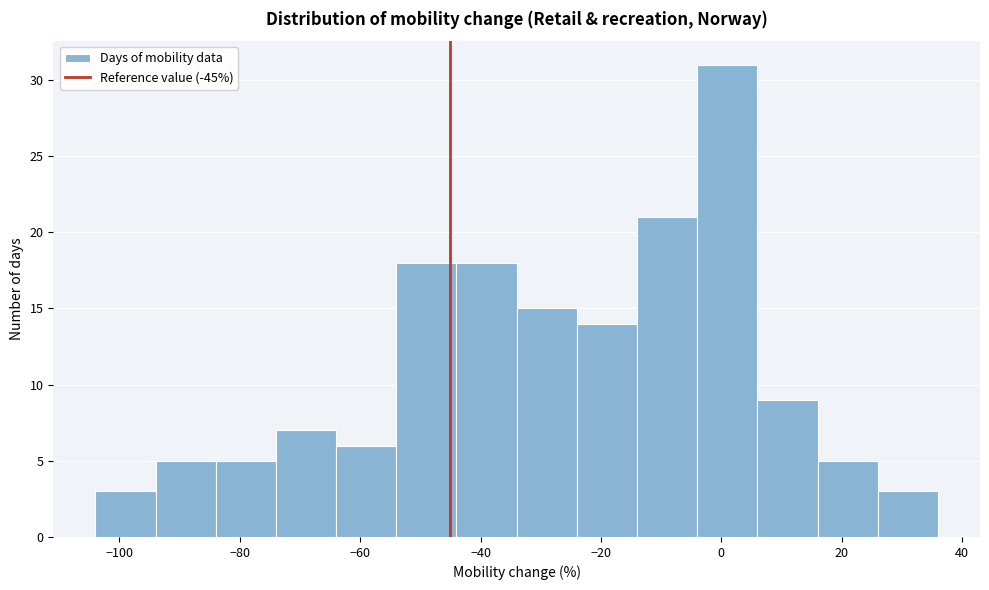

Over which range of the x-axis is the bar tallest?

-4 to 6